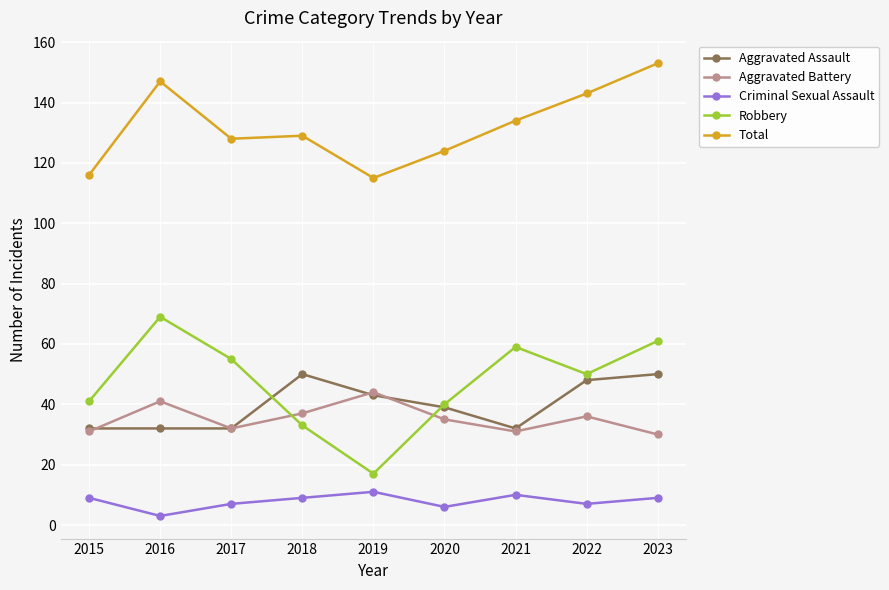

Reading left to right, transcribe all the data shown in this chart.

Aggravated Assault: 32	32	32	50	43	39	32	48	50
Aggravated Battery: 31	41	32	37	44	35	31	36	30
Criminal Sexual Assault: 9	3	7	9	11	6	10	7	9
Robbery: 41	69	55	33	17	40	59	50	61
Total: 116	147	128	129	115	124	134	143	153